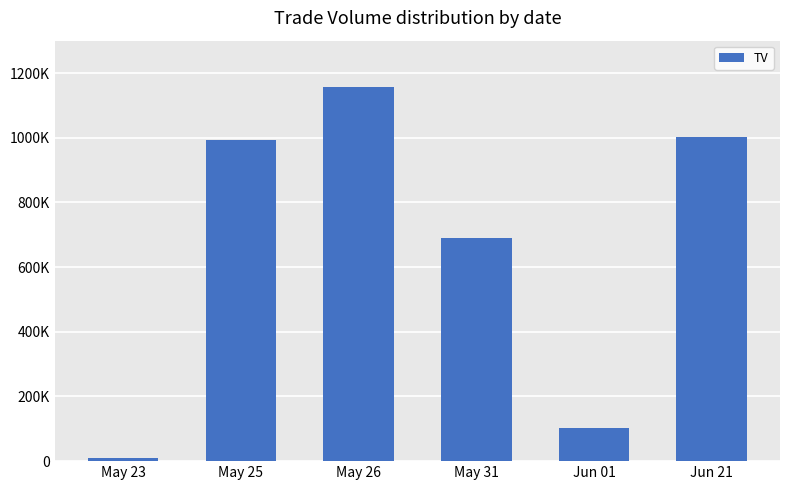

Which has a higher value, May 26 or May 31?

May 26